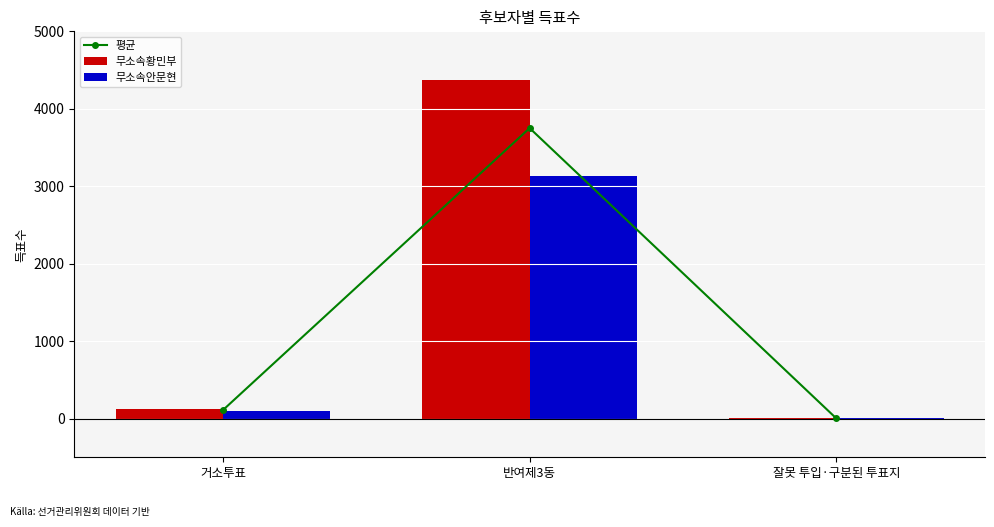

How many data points in 무소속안문현 are less than 95?

1